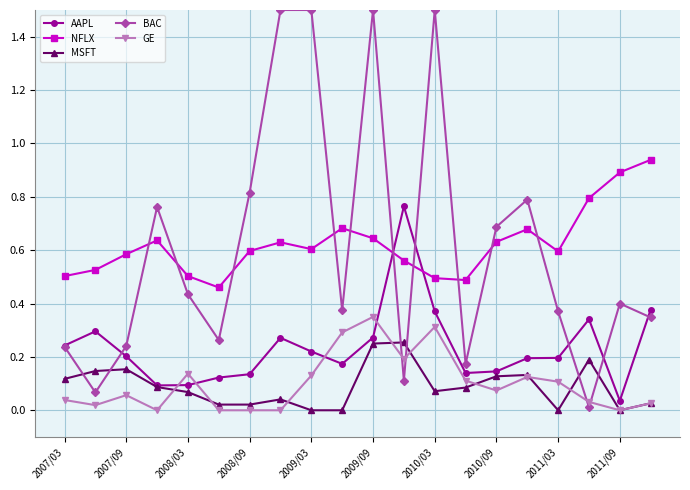

What is the maximum value shown in the chart?

1.5